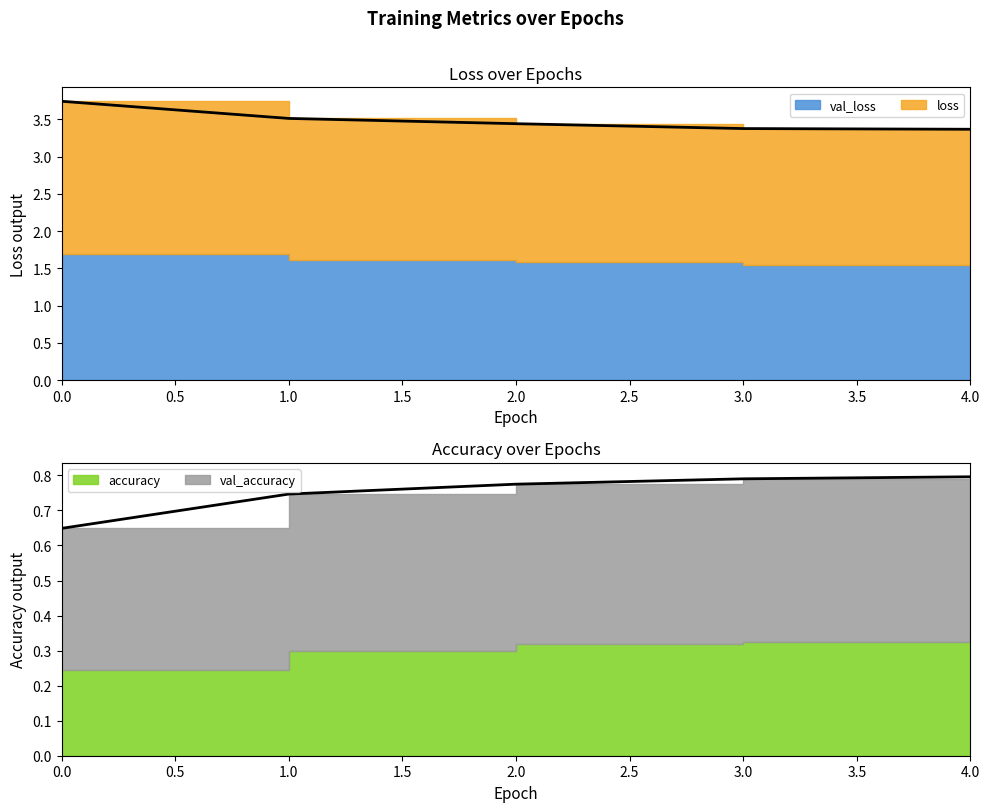

At which label is val_loss closest to 3?

4